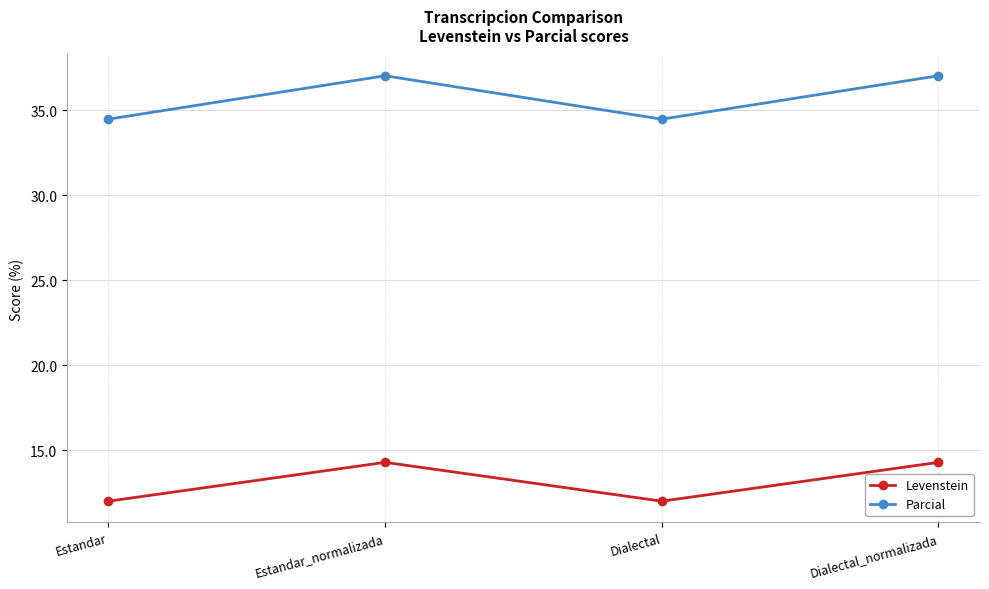

True or false: Levenstein and Parcial cross at least once.

False